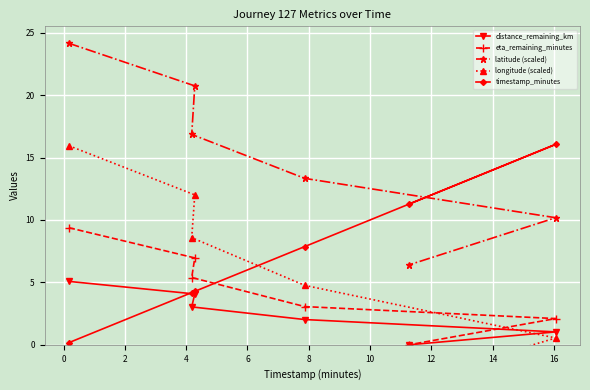

True or false: latitude (scaled) has more than 1 interior local peaks.

False